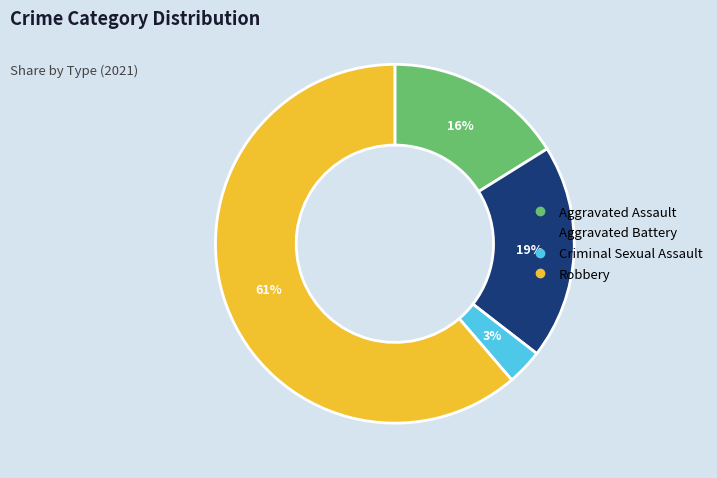

Approximately how many times larger is the value at Criminal Sexual Assault compared to Aggravated Battery?

0.2